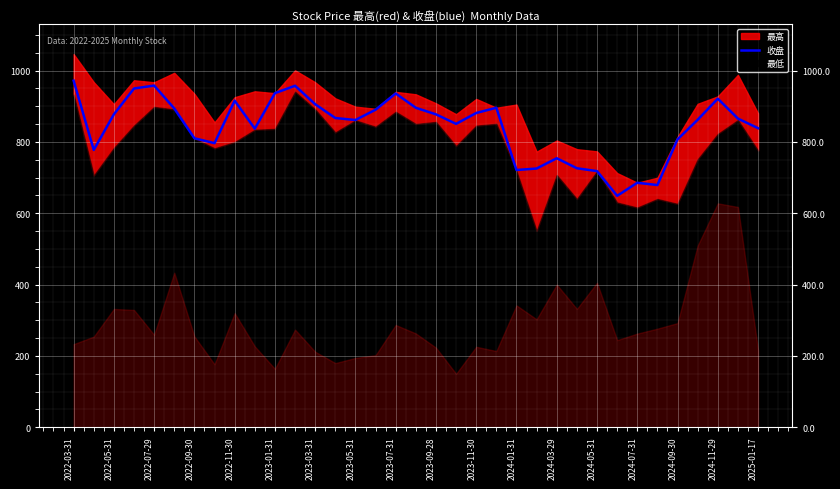

Which has a higher value, 2024-07-31 or 19?

2024-07-31